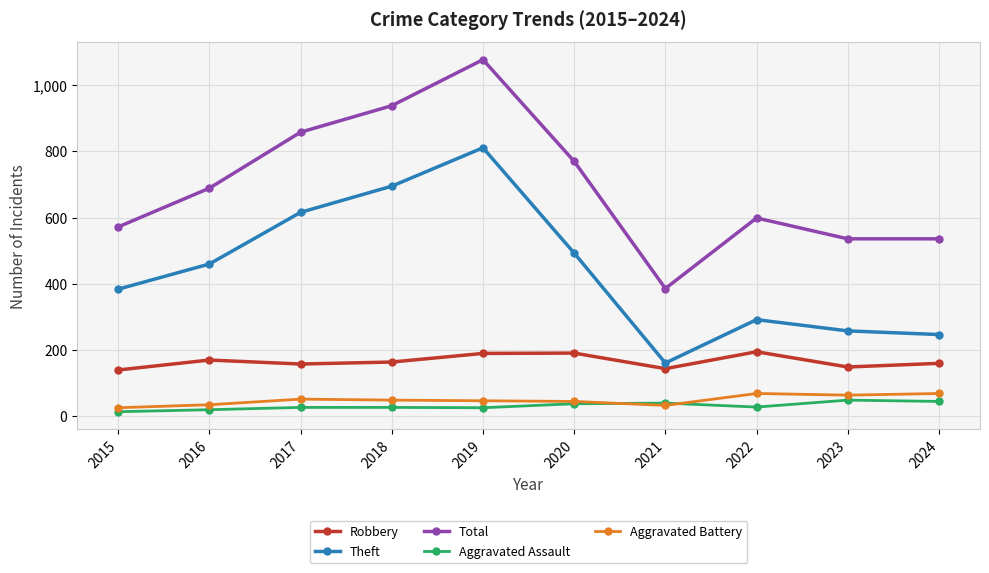

What is the value of the Aggravated Assault point at the 10th from the left?

45